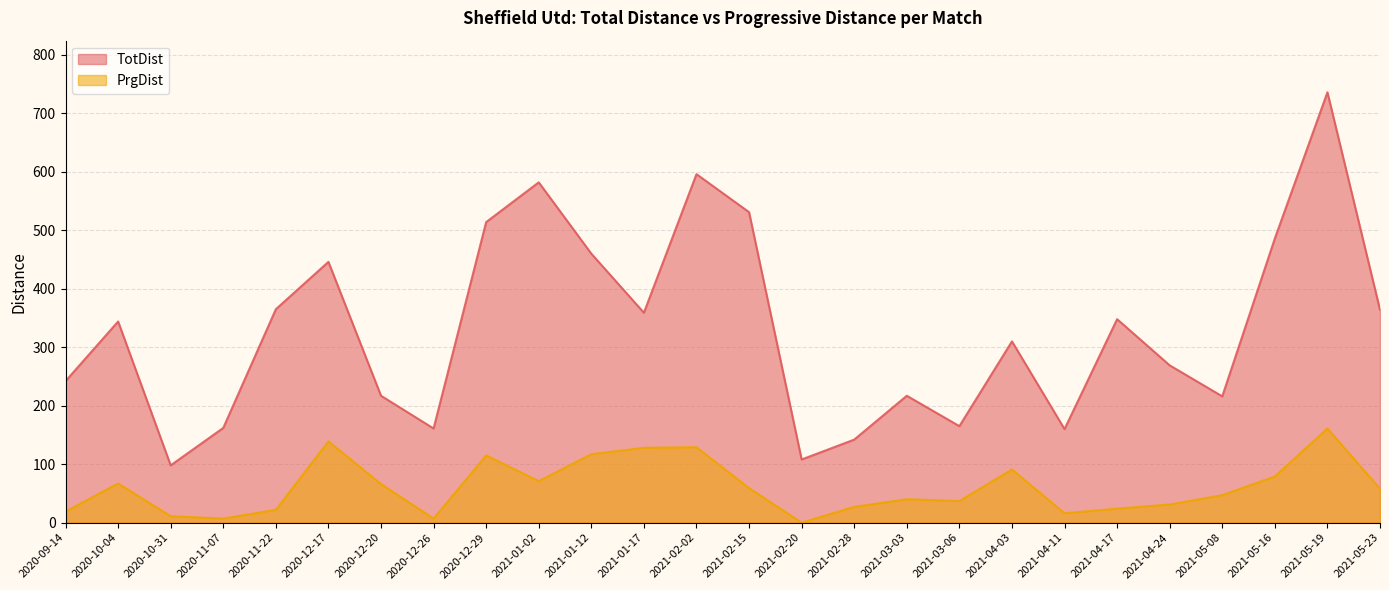

Reading left to right, list all the values displayed in this chart.

TotDist: 242	344	98	162	365	446	217	161	514	582	460	359	596	531	108	142	217	165	310	160	348	269	216	486	736	364
PrgDist: 19	67	11	7	22	139	66	7	115	71	117	128	129	59	0	27	40	37	91	16	24	31	47	79	161	58